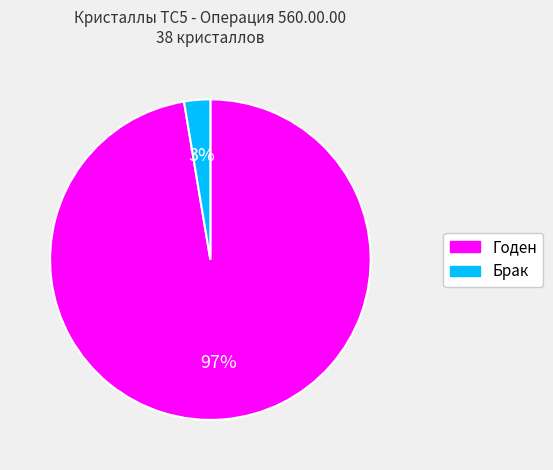

To the nearest percent, what is the average slice percentage?

50%